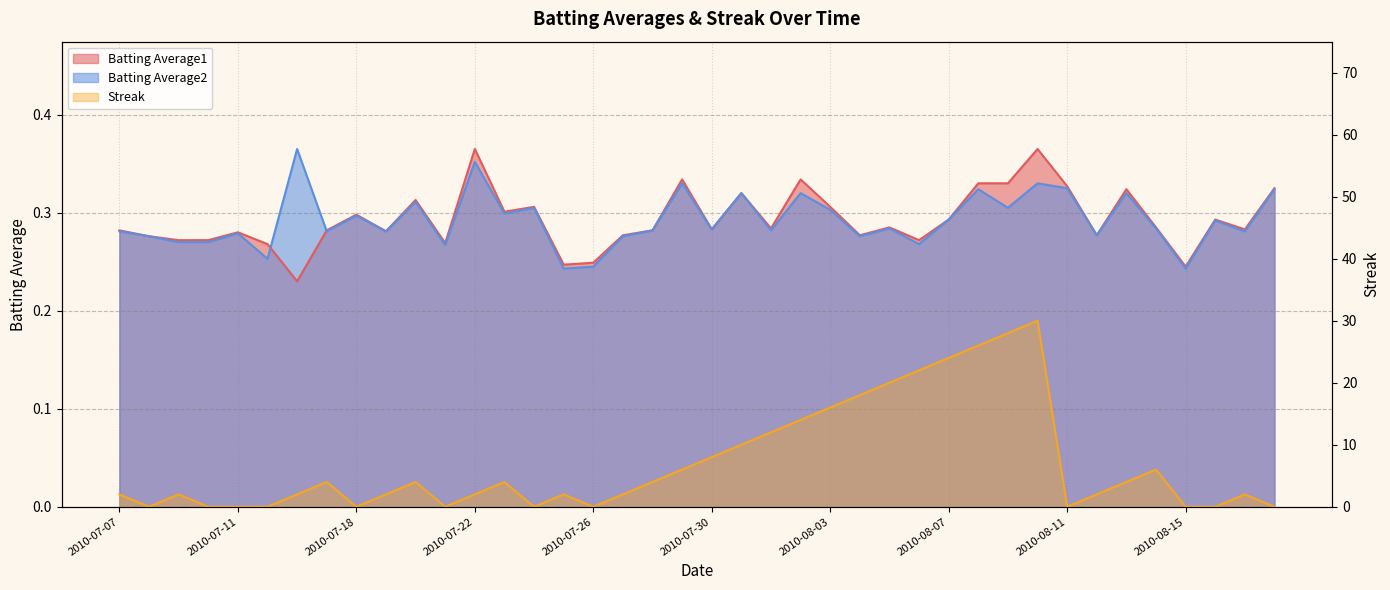

Which has a higher value, 2010-08-07 or 2010-08-03?

2010-08-03